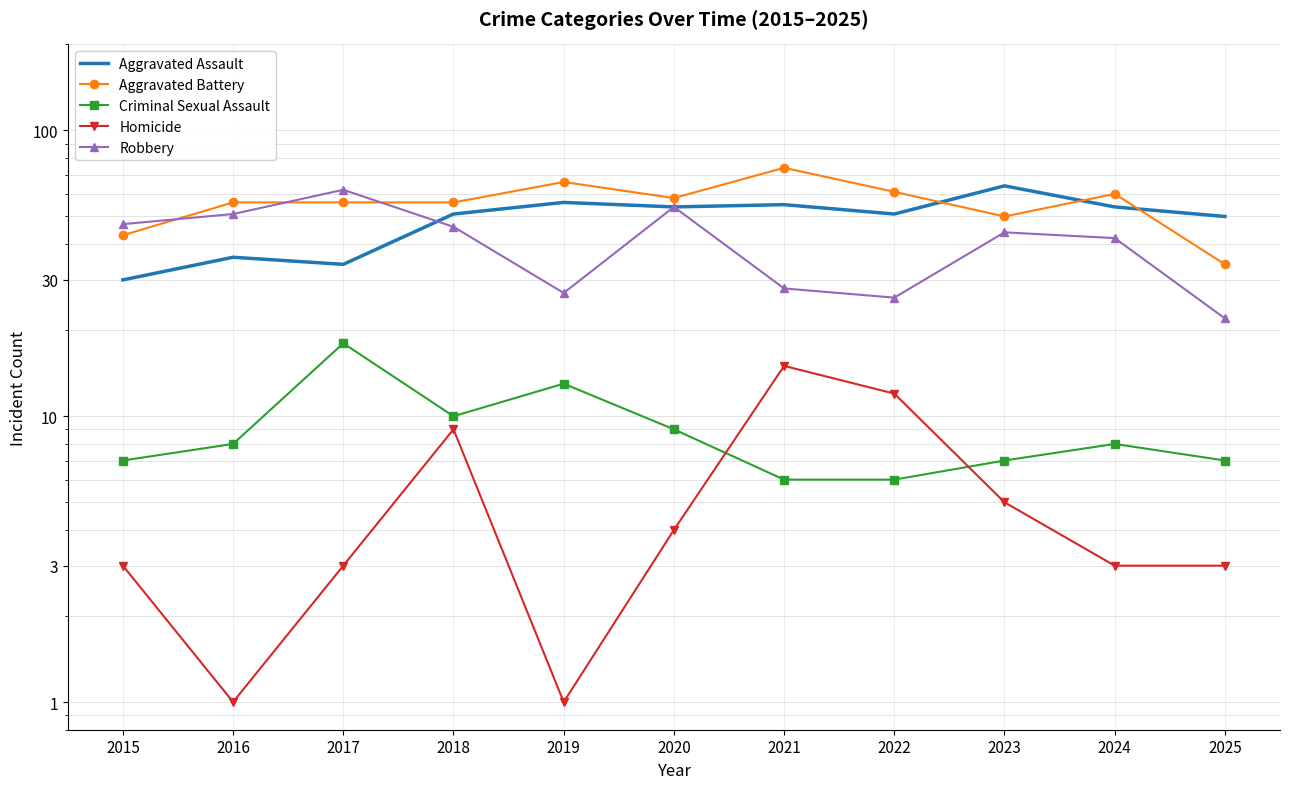

The value of Homicide at 2015 is 1. True or false?

False